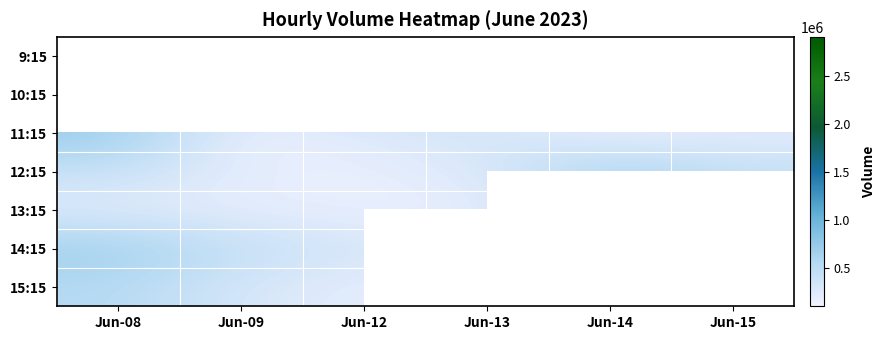

What is the greatest value displayed?

2910700.0